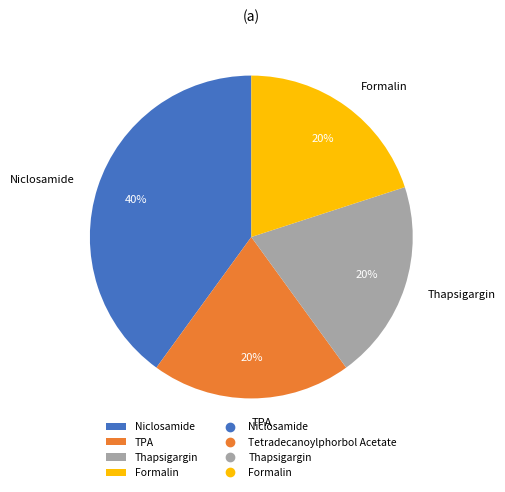

What is the ratio of the value at Formalin to the value at Niclosamide?

0.5